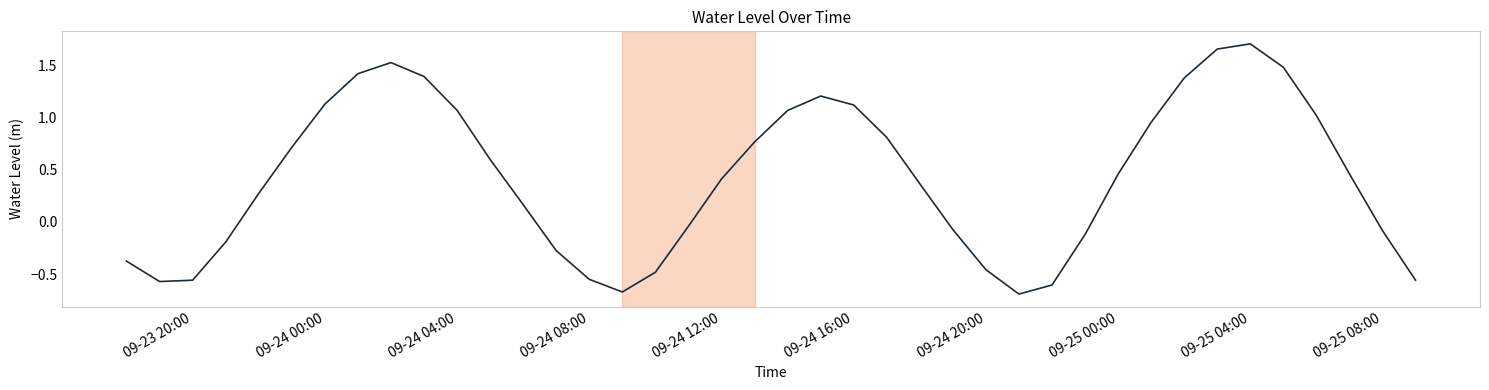

What is the difference between the maximum and minimum values?

2.4